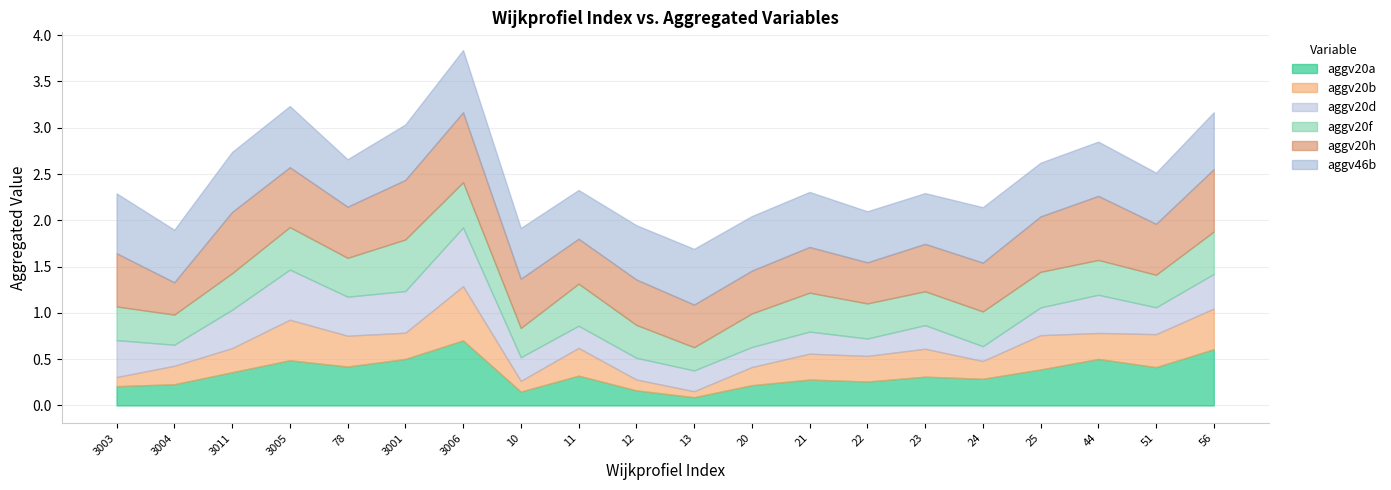

How many interior local valleys does the aggv20h series have?

6